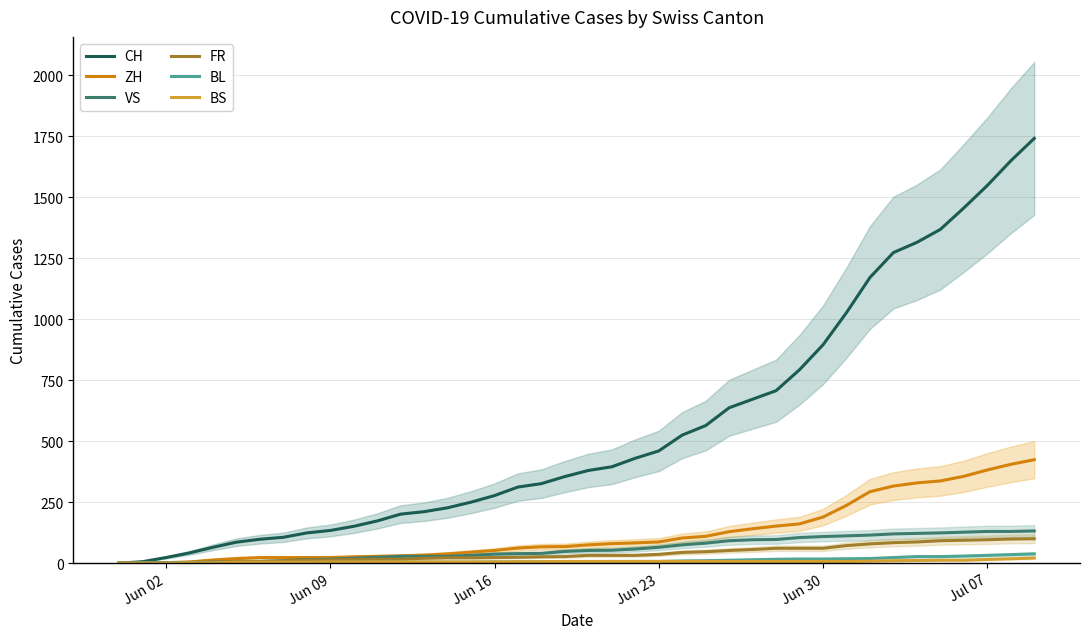

Where is CH nearest to the value 870?

Jun 30